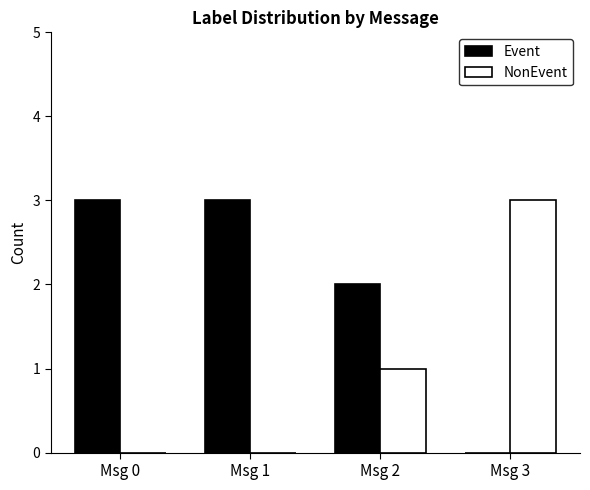

Reading right to left, transcribe all the data shown in this chart.

Event: Msg 3=0	Msg 2=2	Msg 1=3	Msg 0=3
NonEvent: Msg 3=3	Msg 2=1	Msg 1=0	Msg 0=0